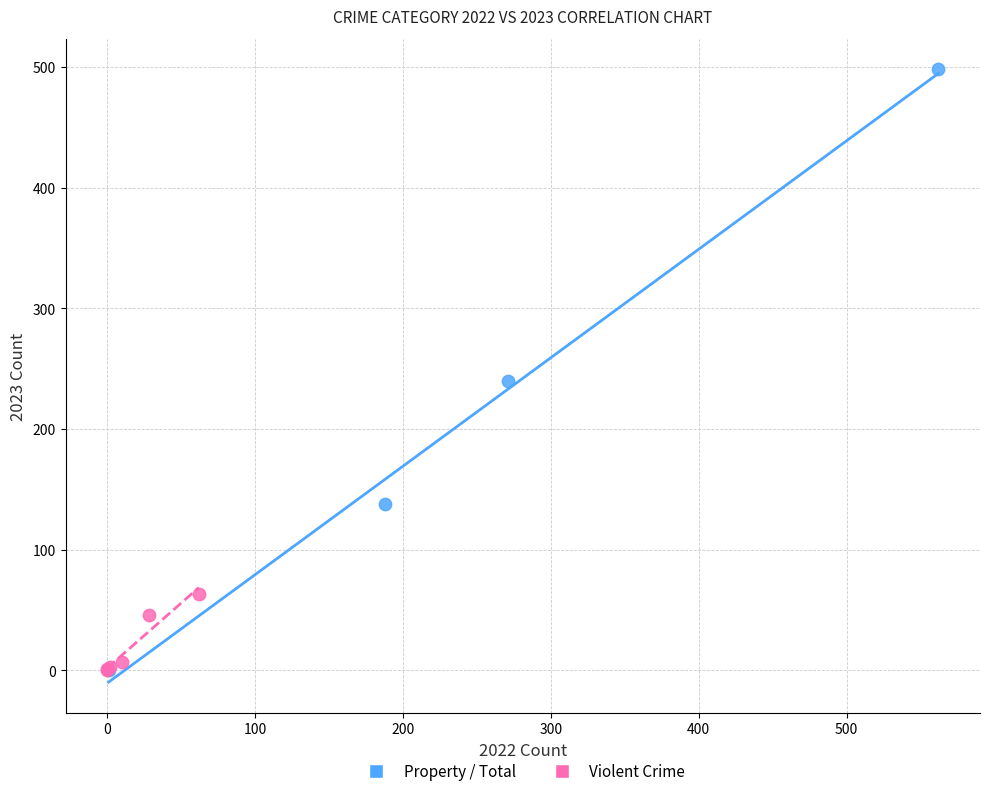

Which series reaches the maximum Y coordinate?

Property / Total